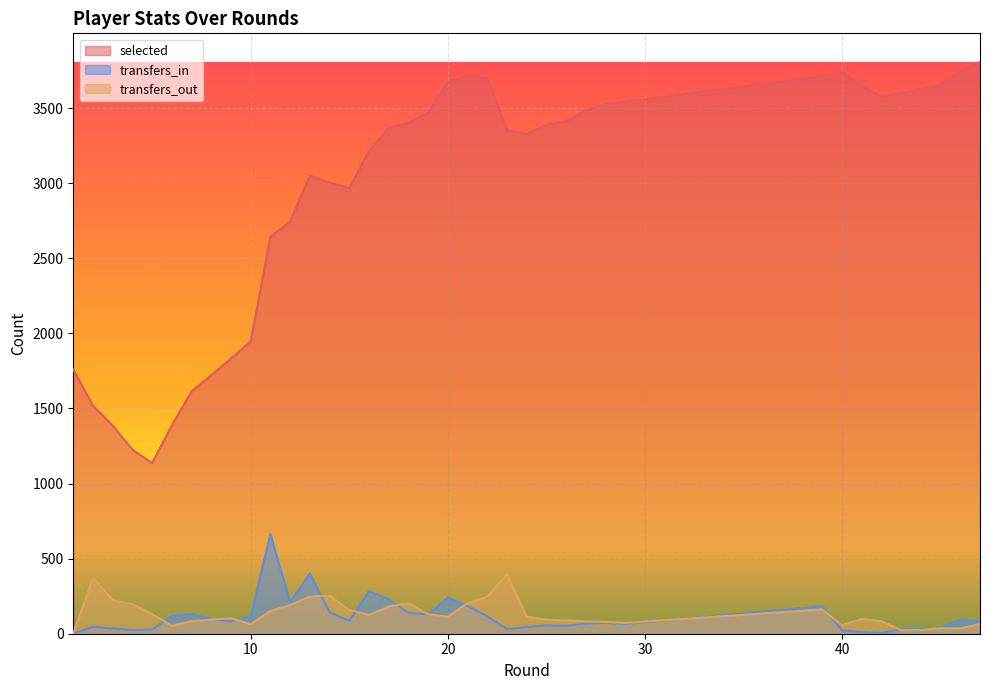

True or false: selected has a value of 1808 at 15.

False